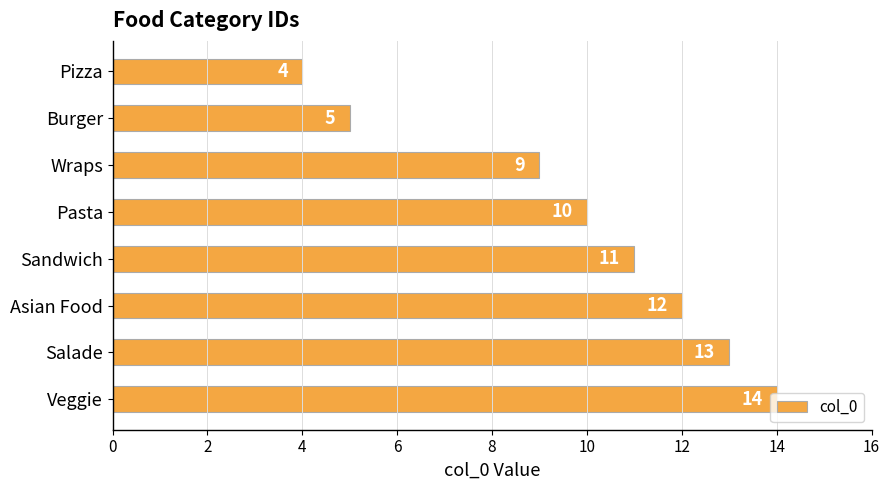

True or false: the data shows 12 at Asian Food.

True